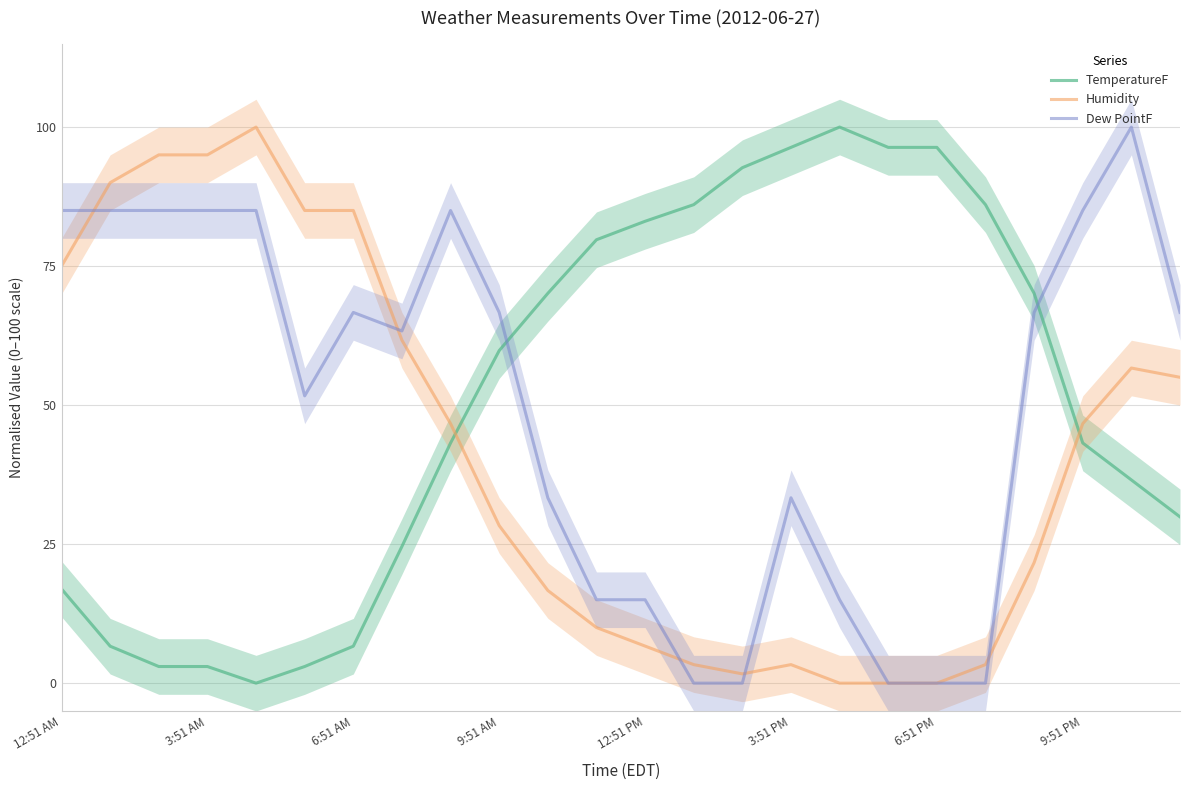

True or false: Humidity has a value of 85.0 at 6:51 AM.

True